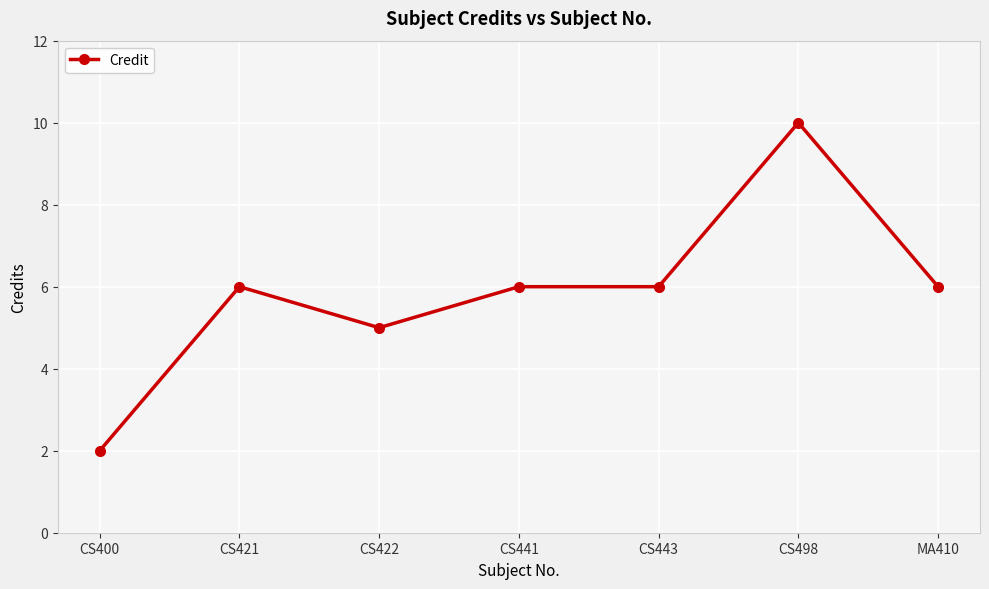

Reading left to right, transcribe all the data shown in this chart.

2	6	5	6	6	10	6